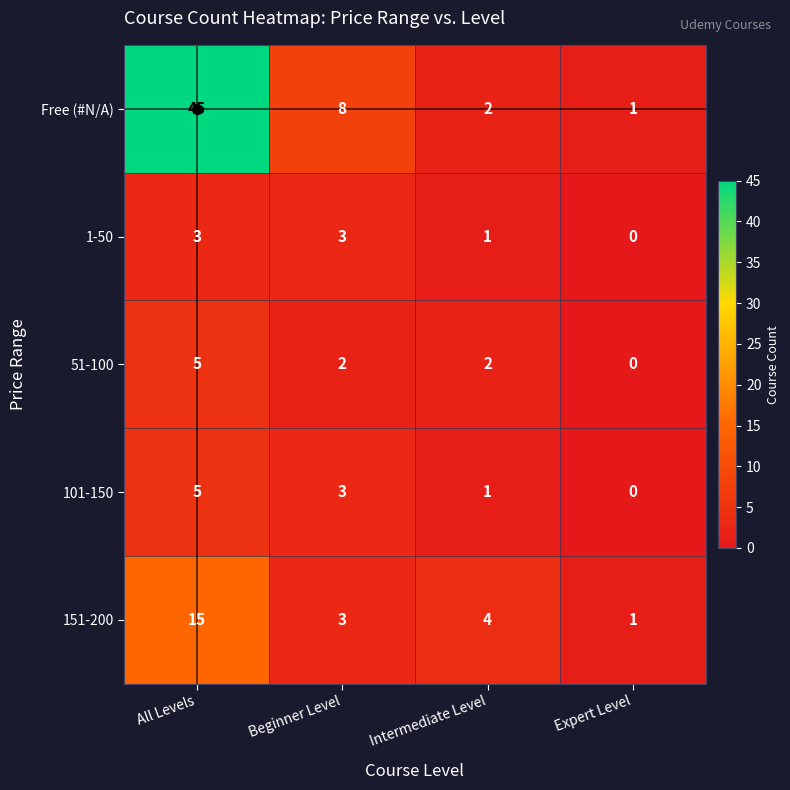

How many 101-150 values are between 1 and 5?

3